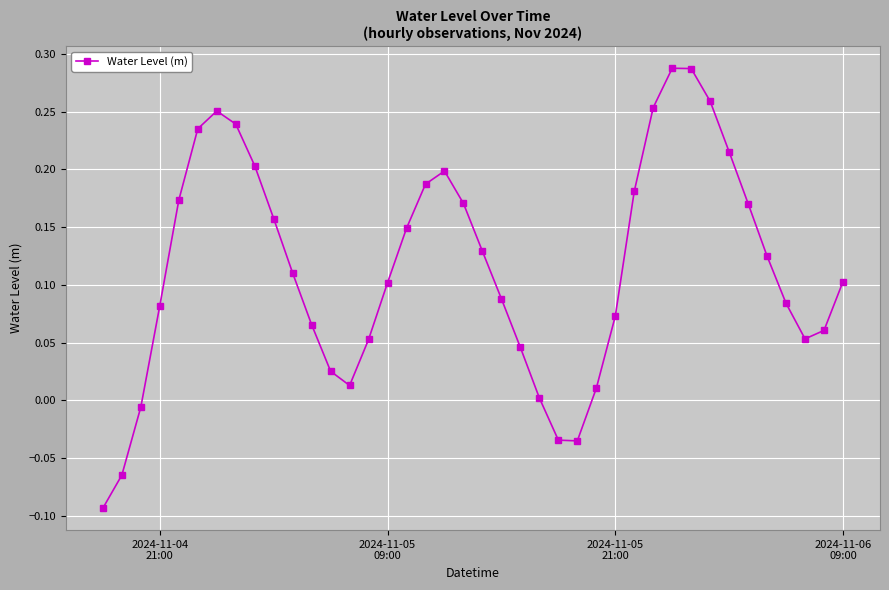

How many points are higher than both their immediate neighbors (excluding endpoints)?

3